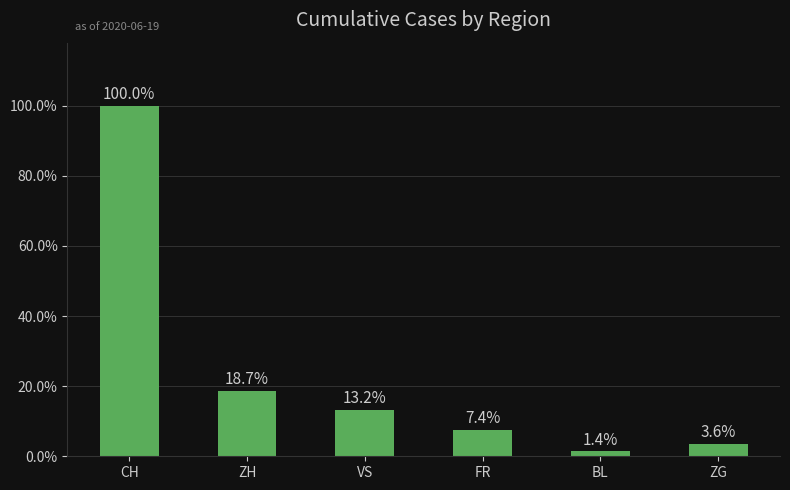

Approximately how many times larger is the value at FR compared to ZH?

0.4